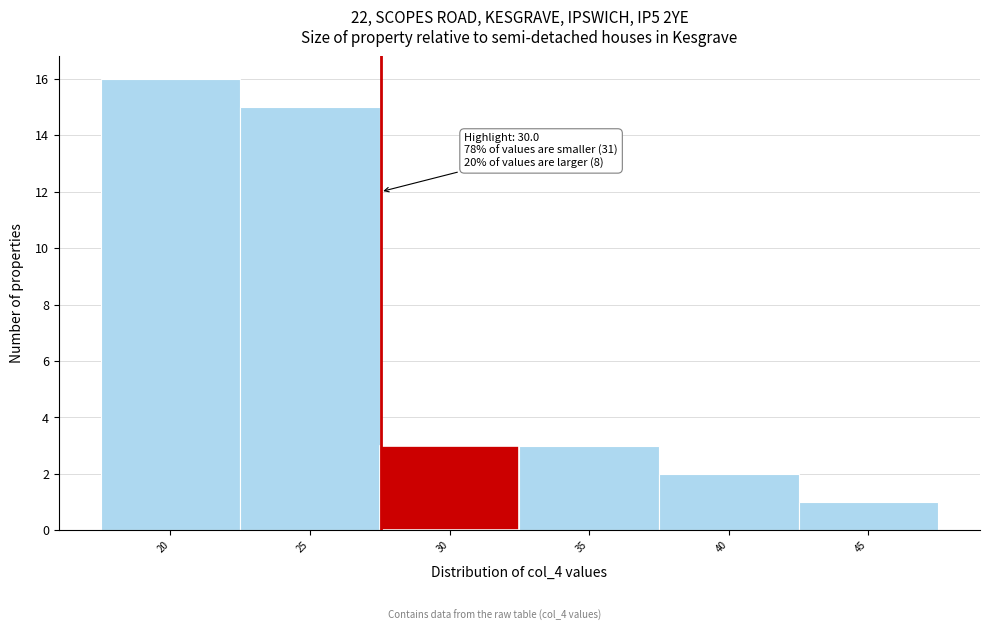

Reading left to right, extract all data points from this chart.

16	15	3	3	2	1